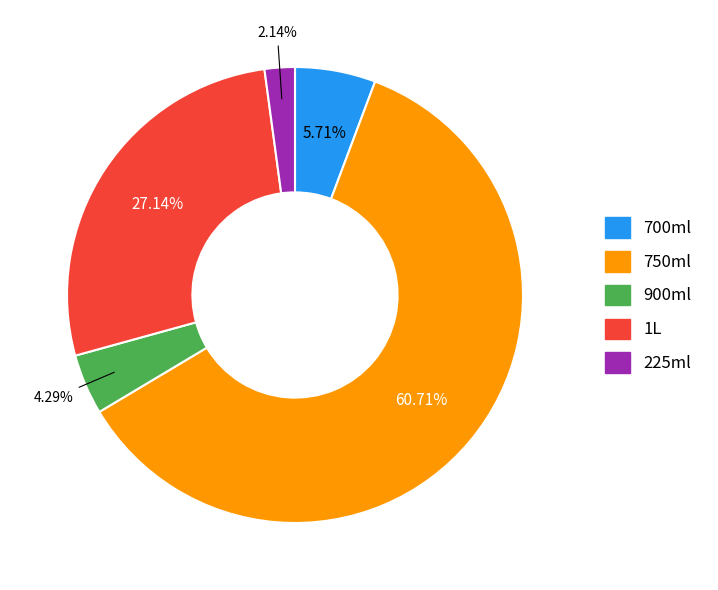

How many segments does this pie chart have?

5